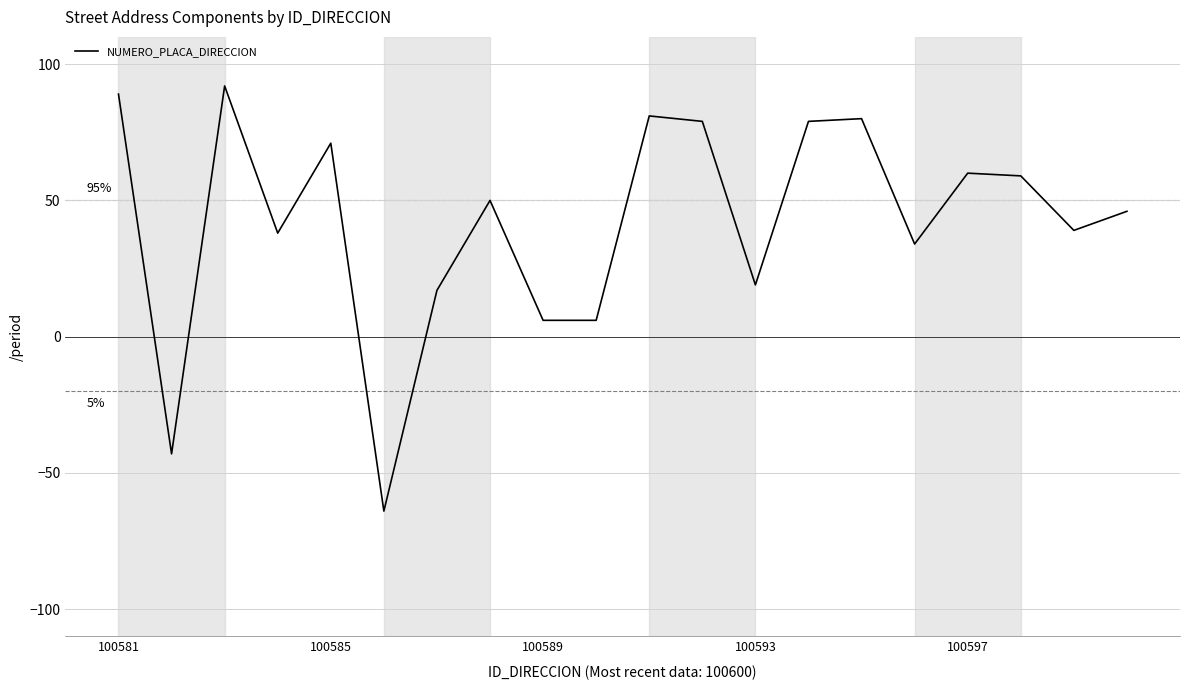

Reading left to right, transcribe all the data shown in this chart.

89	-43	92	38	71	-64	17	50	6	6	81	79	19	79	80	34	60	59	39	46